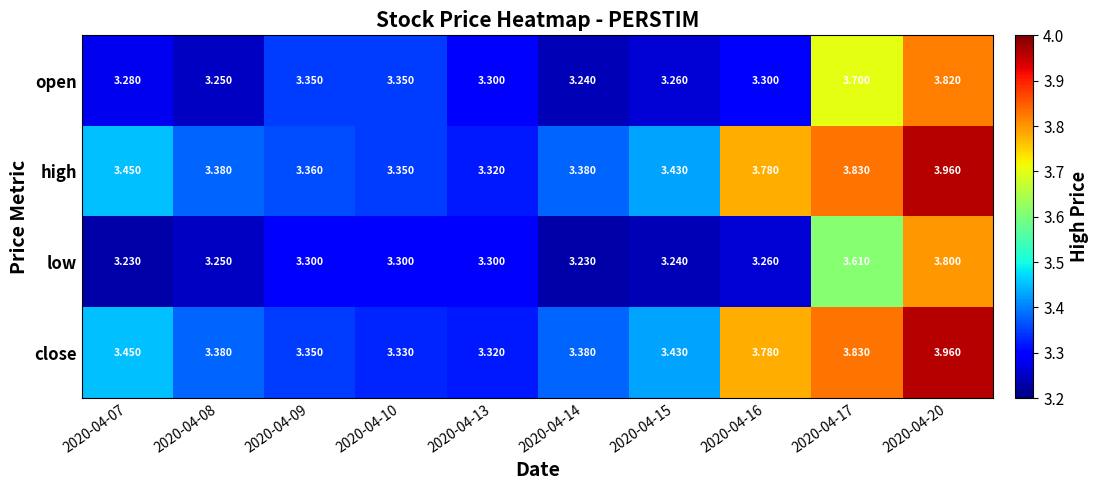

Which series changed the most between 2020-04-13 and 2020-04-14?

low